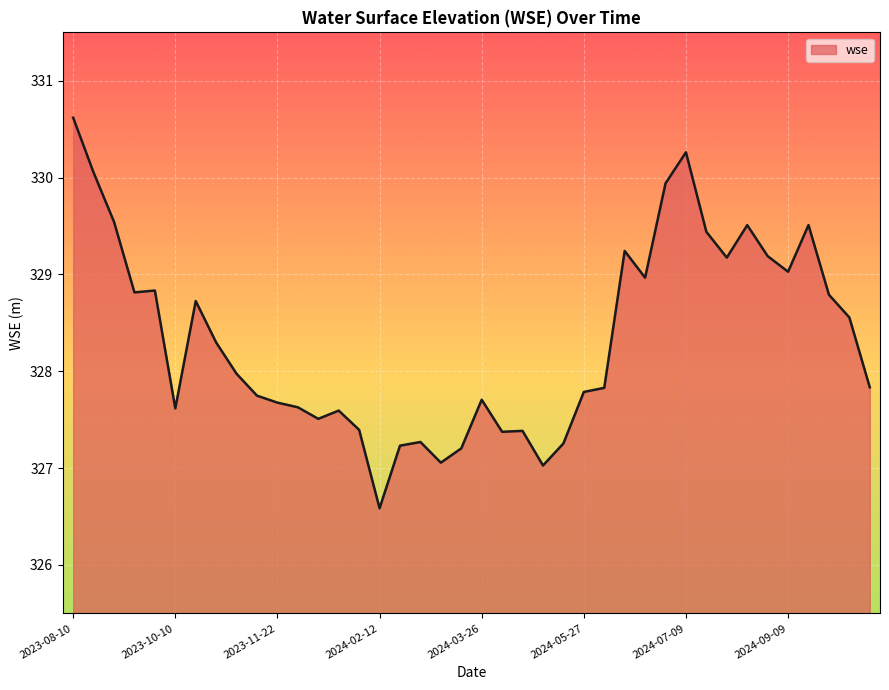

What is the difference between the maximum and minimum values?

4.0